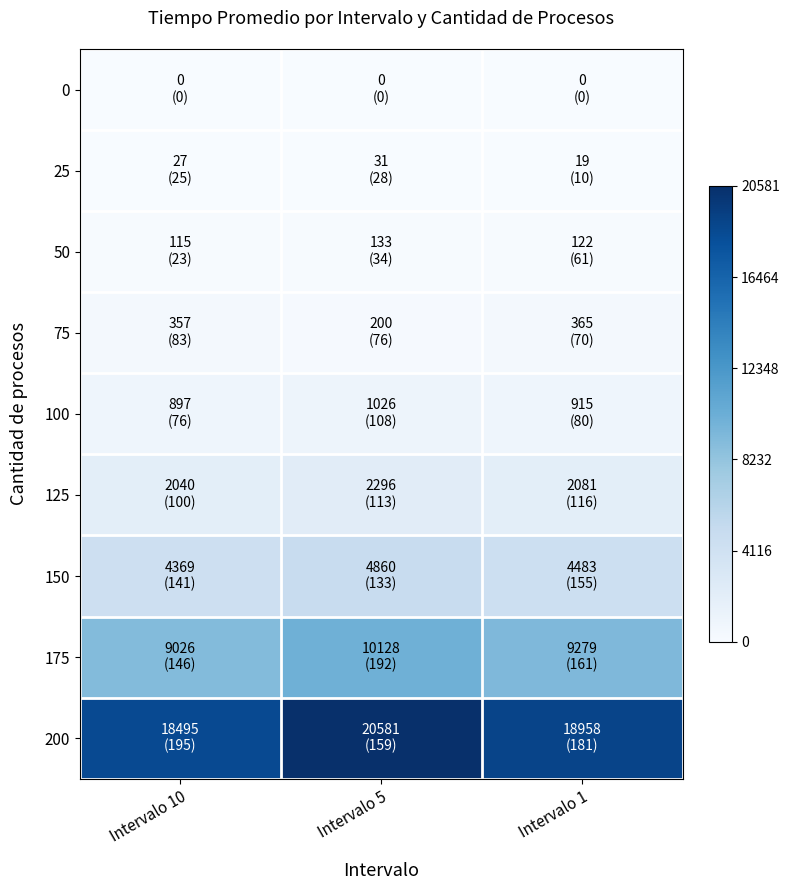

Which series has the widest spread of values?

200